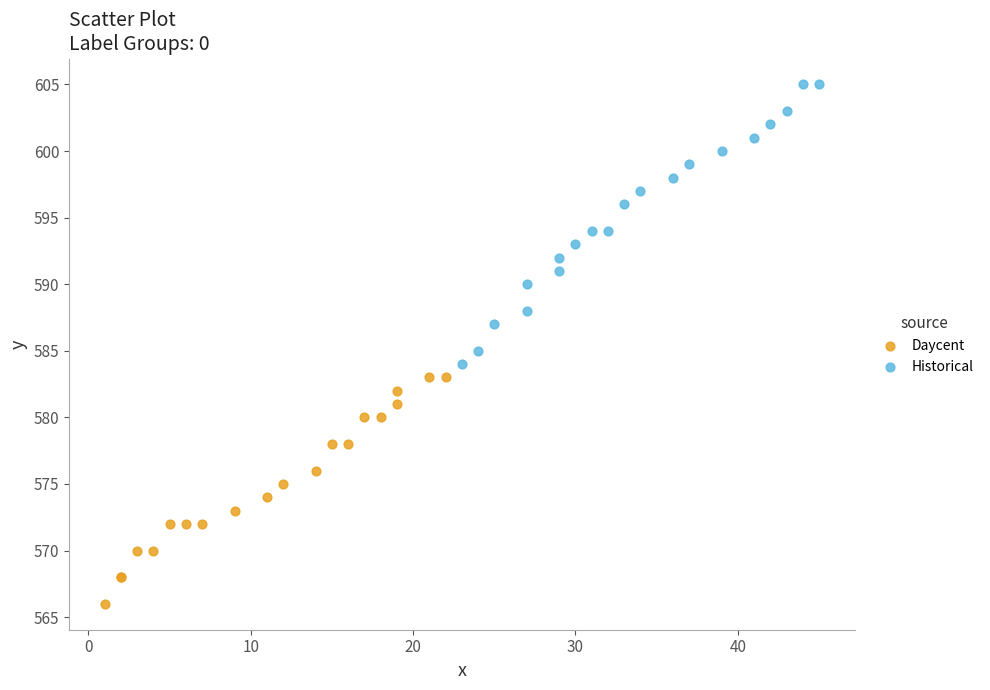

Which series contains the lowest Y value?

Daycent